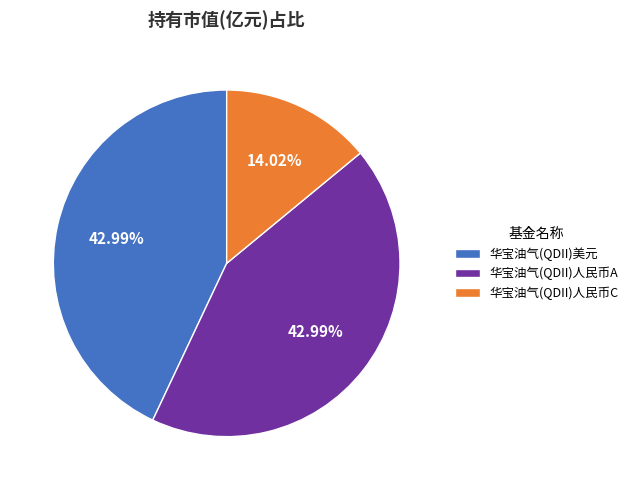

To the nearest percent, what is the combined percentage of 华宝油气(QDII)人民币A and 华宝油气(QDII)人民币C?

57%